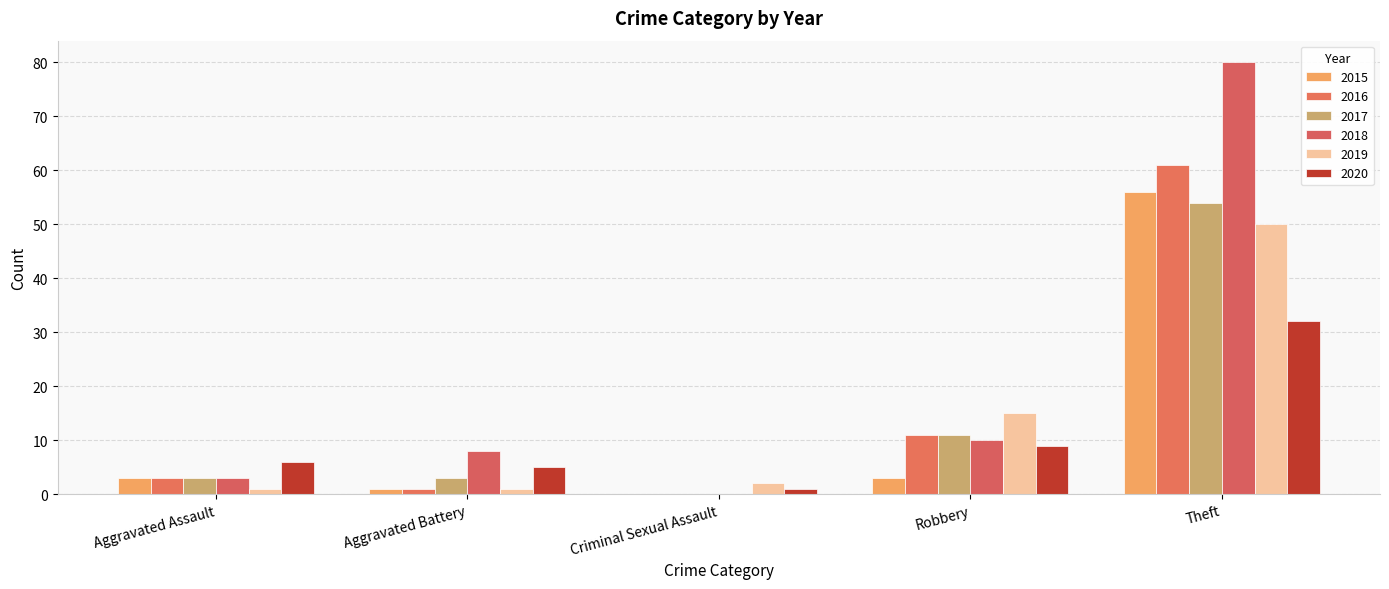

What is the average value of the 2017 series?

14